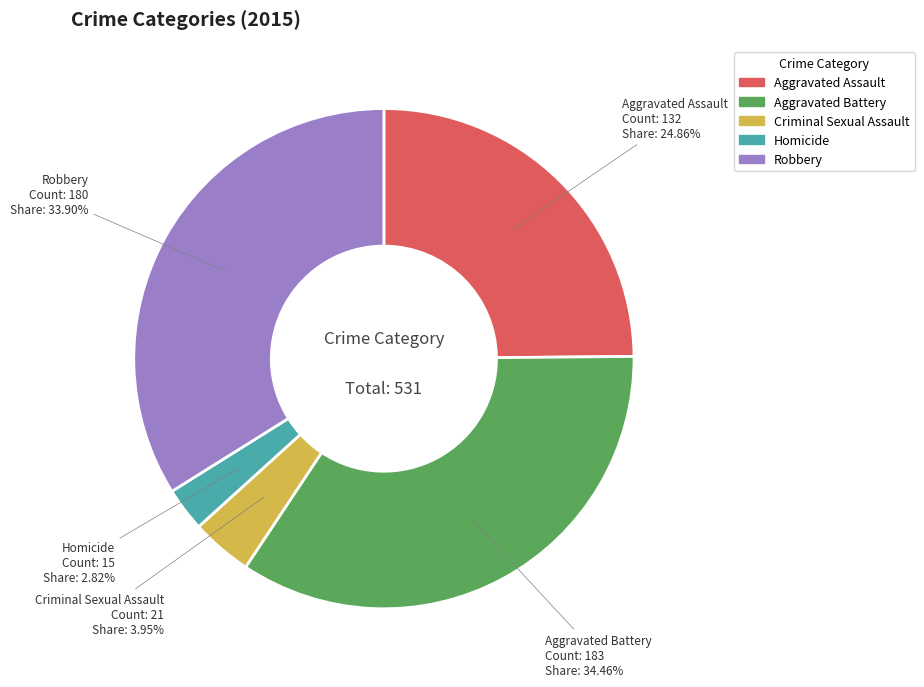

To the nearest percent, what is the combined percentage of Criminal Sexual Assault and Aggravated Assault?

29%